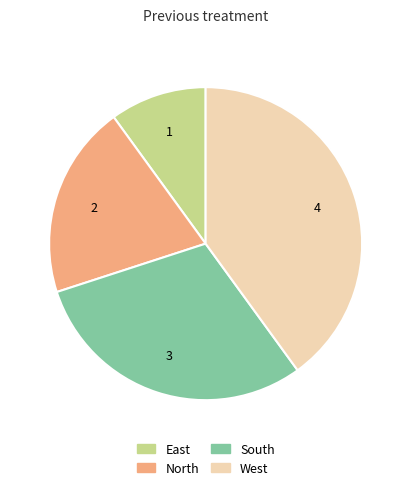

Count the number of slices in the pie.

4